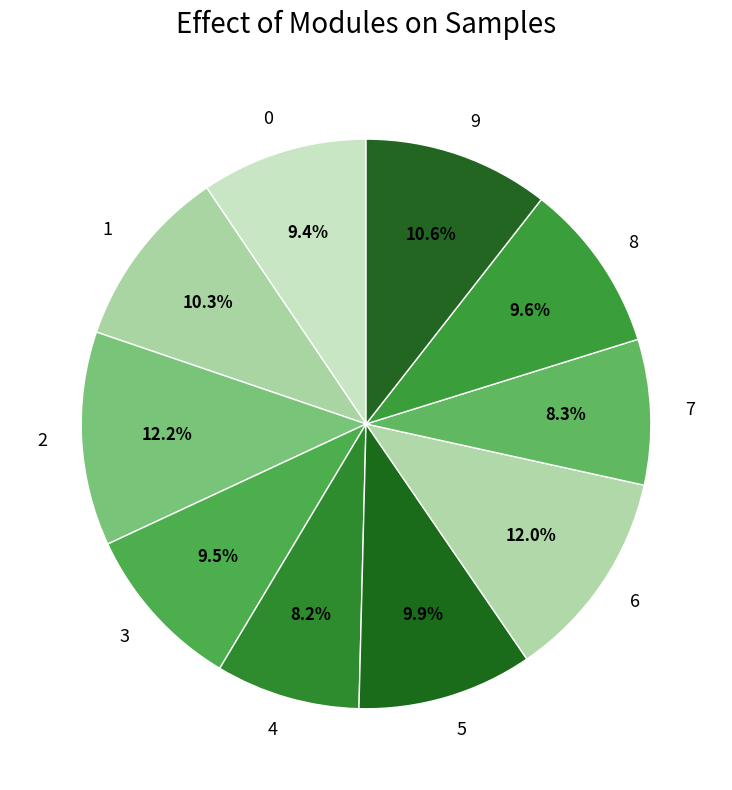

Combined, do 2 and 5 account for over 50%?

No